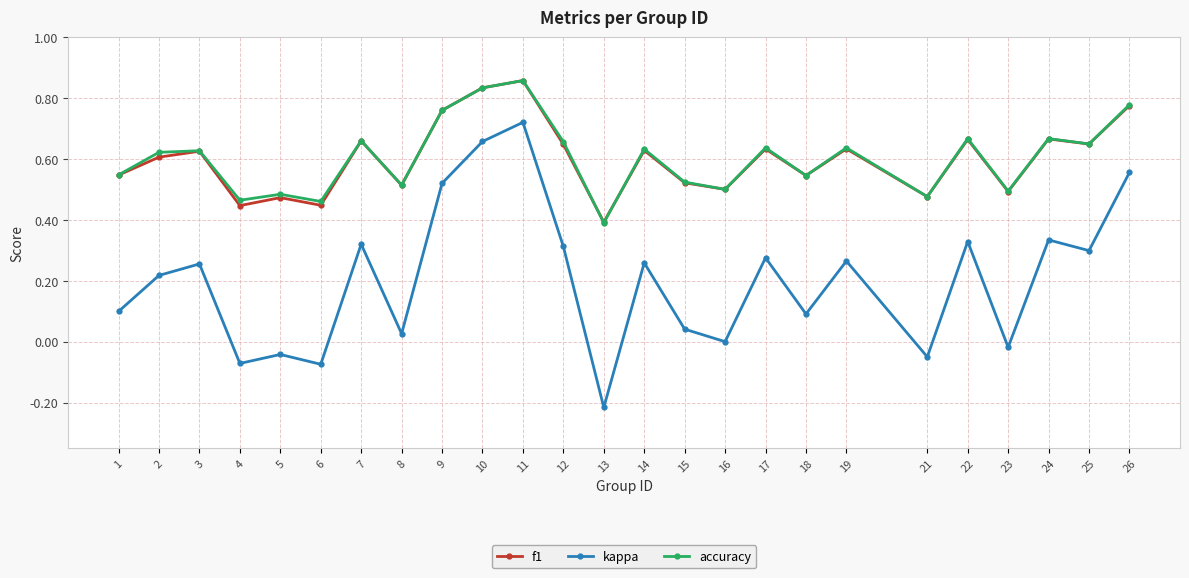

At which label does accuracy reach its minimum?

13